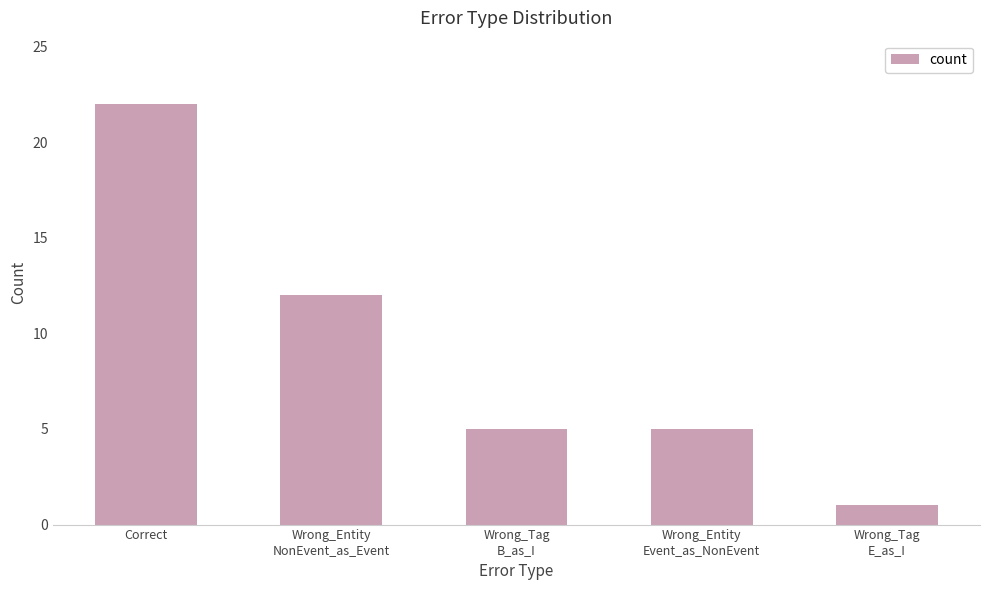

What is the maximum value shown in the chart?

22